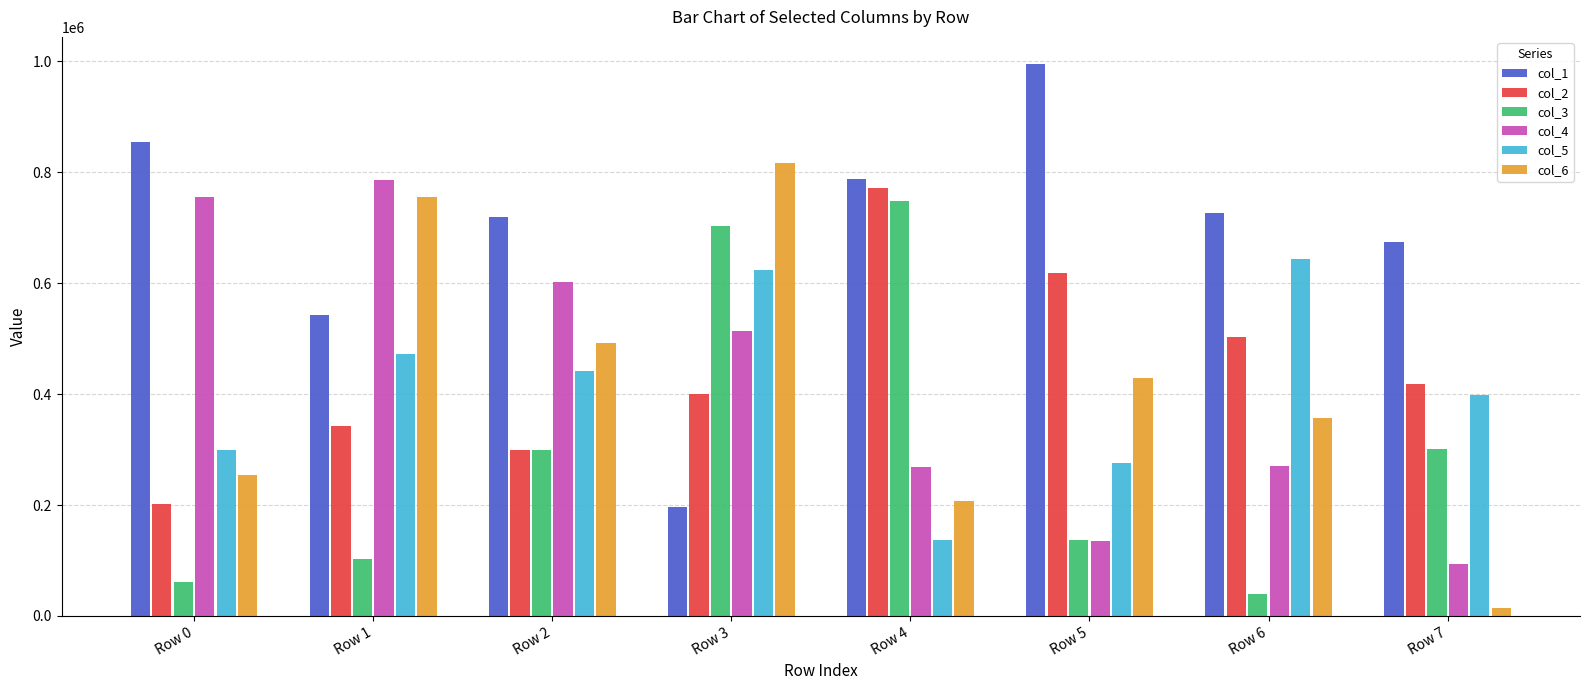

What is the value of the col_2 bar at the 5th from the left?

772561